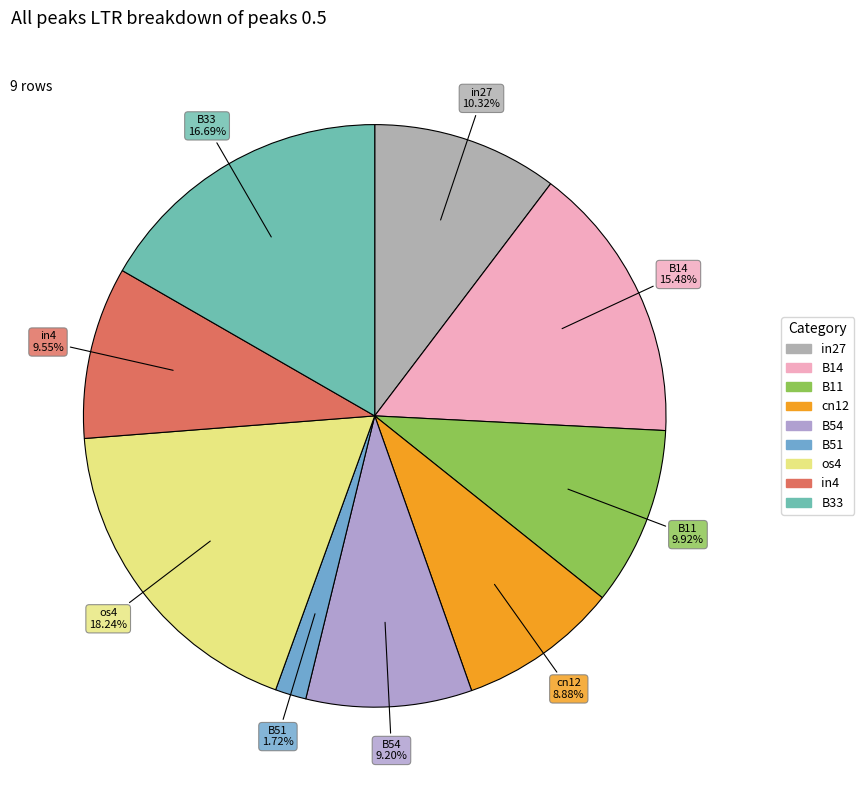

Count the number of slices in the pie.

9